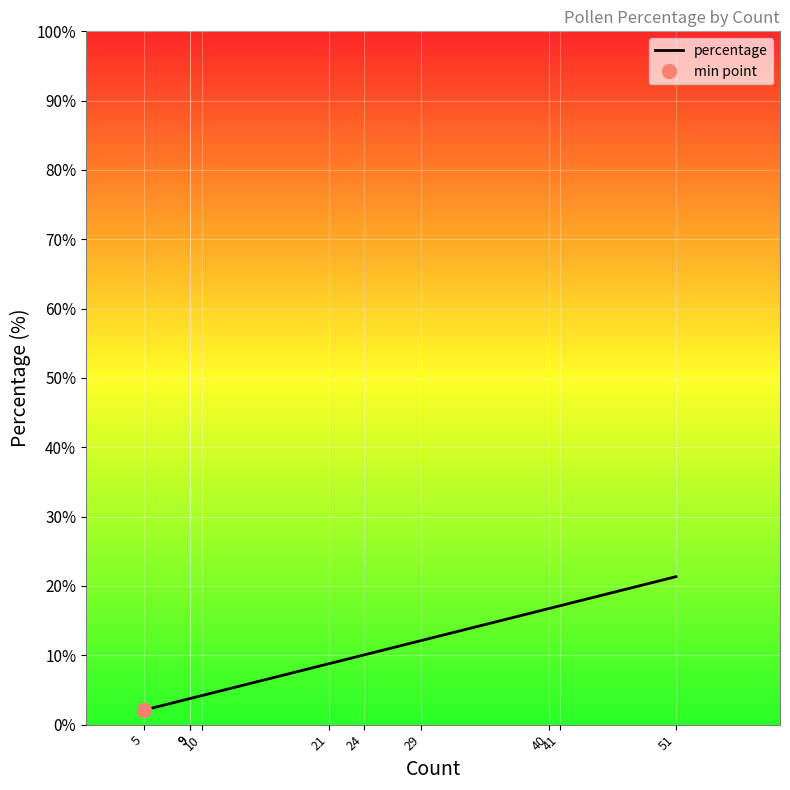

Read the value at 5.

2.1